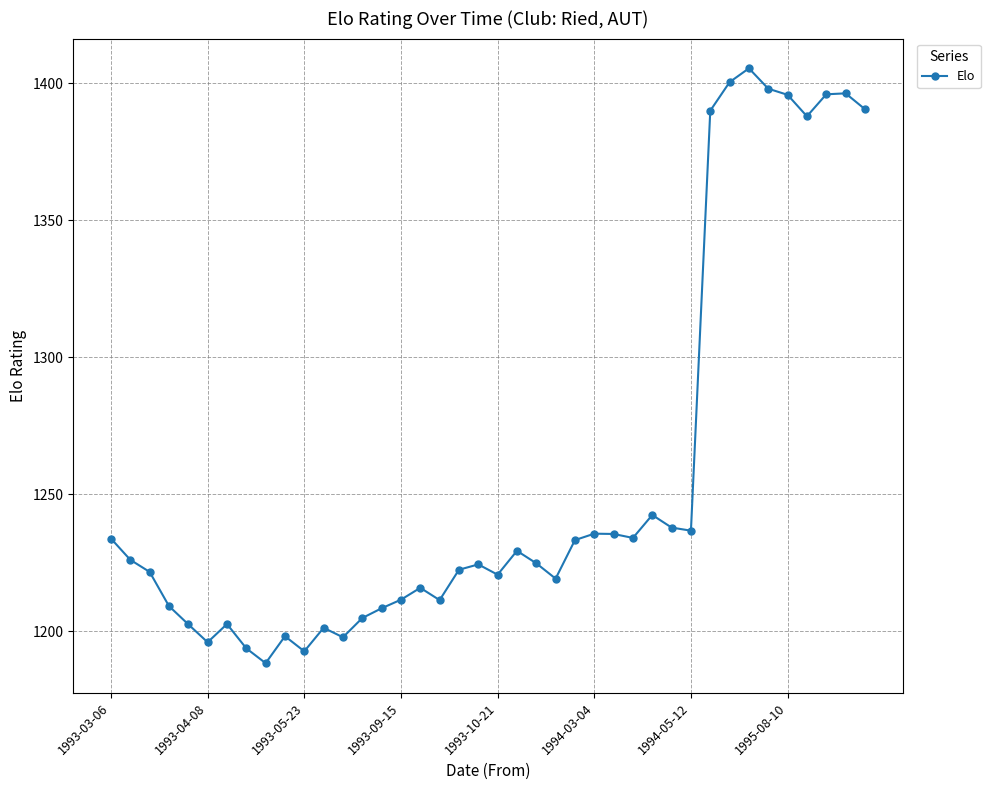

What is the sum of all values?

50271.4